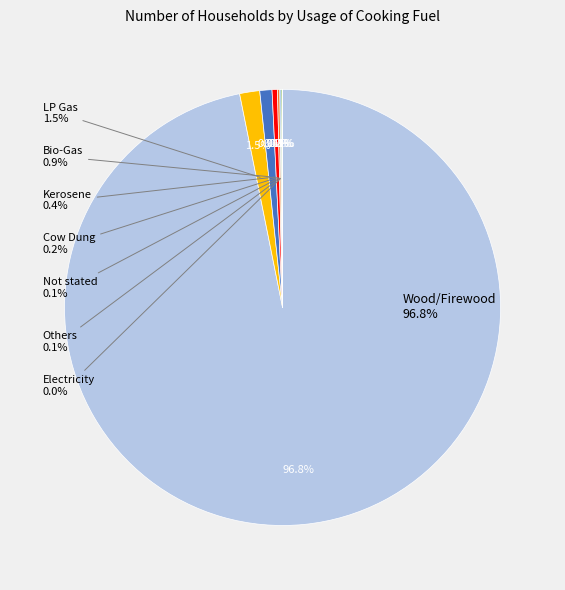

How many slices are in this pie chart?

8